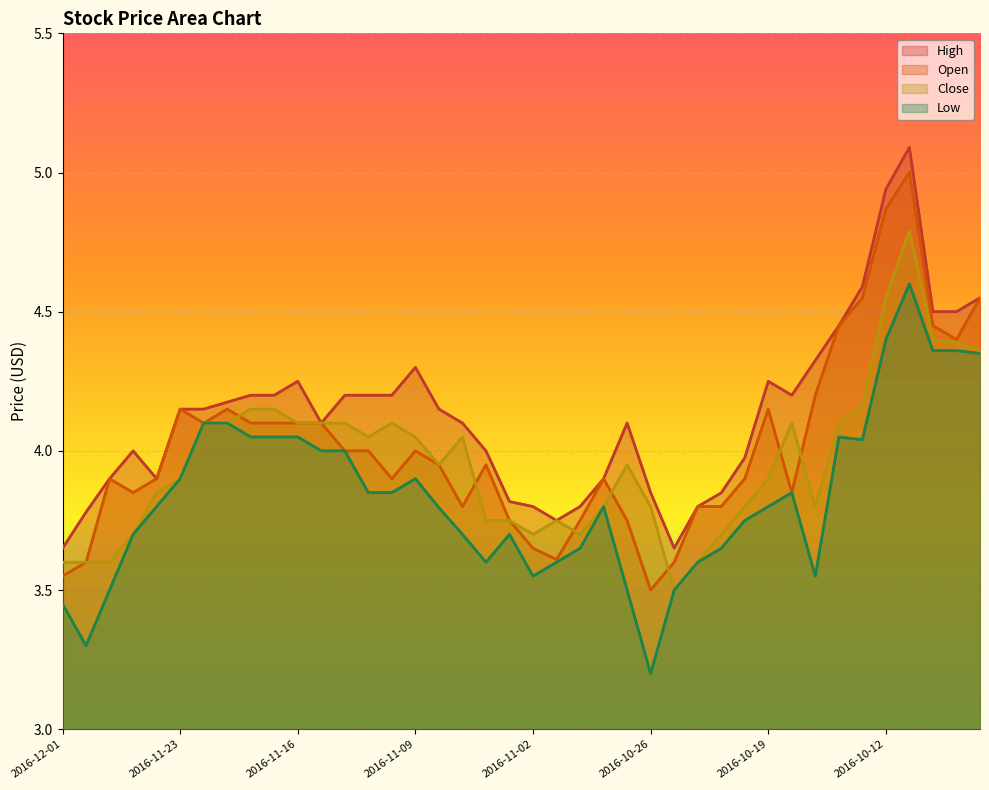

How many lines are shown in the chart?

4